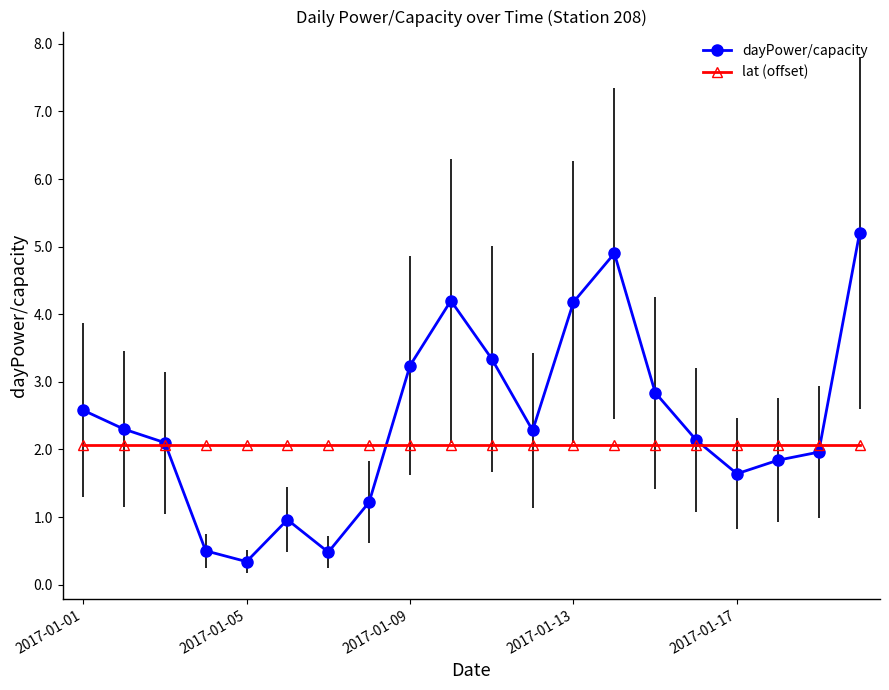

What is the value of the lat (offset) point at the 13th from the left?

2.1